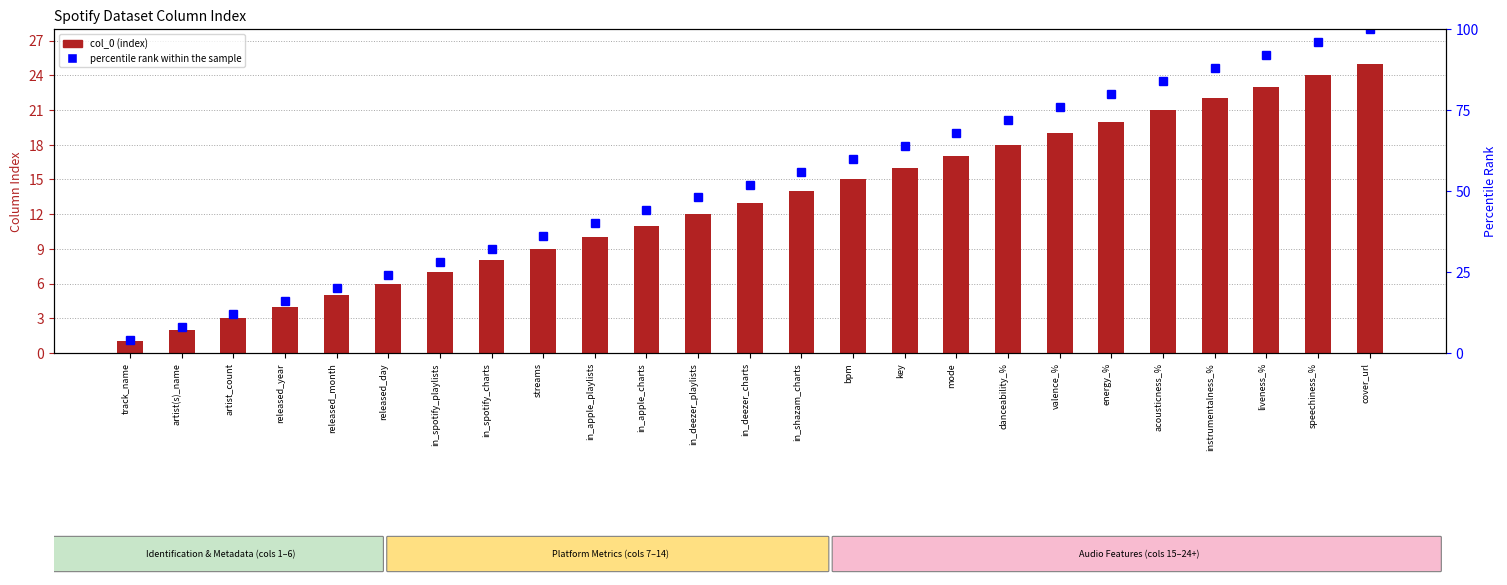

What position from the right is liveness_%?

3